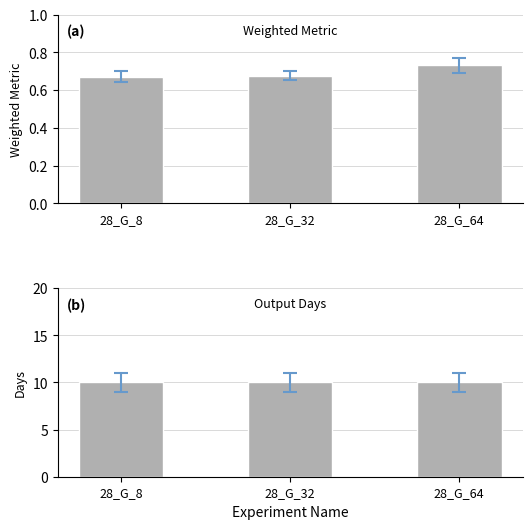

What value does the weighted_metric series have at 28_G_64?

0.7